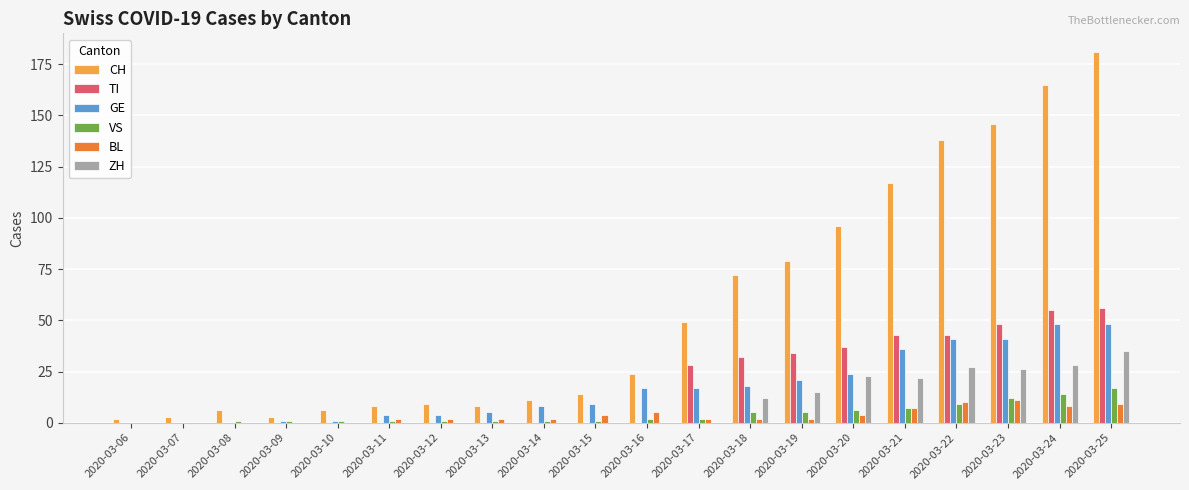

The value of GE at 2020-03-07 is -29. True or false?

False